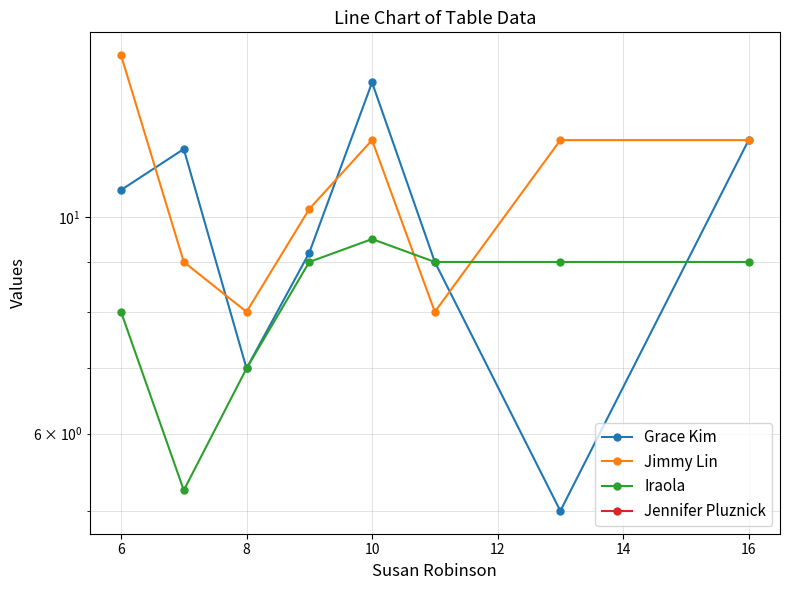

At how many categories does at least one series exceed 14?

1